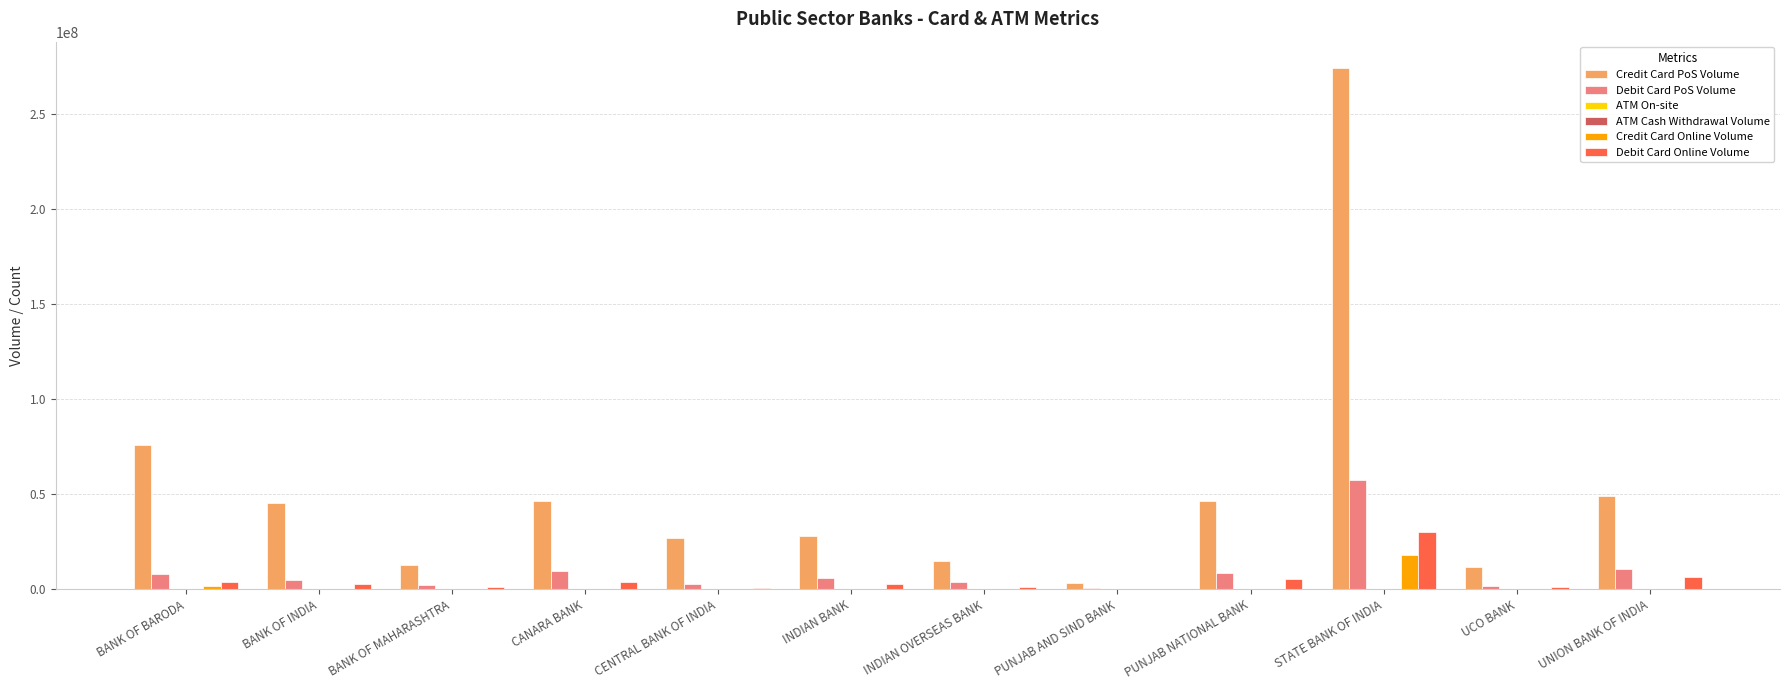

Between CENTRAL BANK OF INDIA and UCO BANK, which series saw the biggest shift?

Credit Card PoS Volume